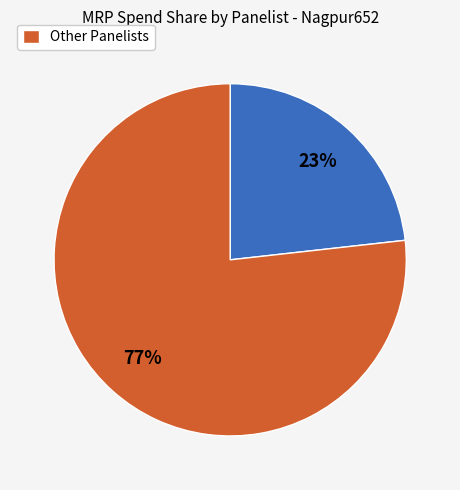

Is there any slice that represents more than half of the pie?

Yes